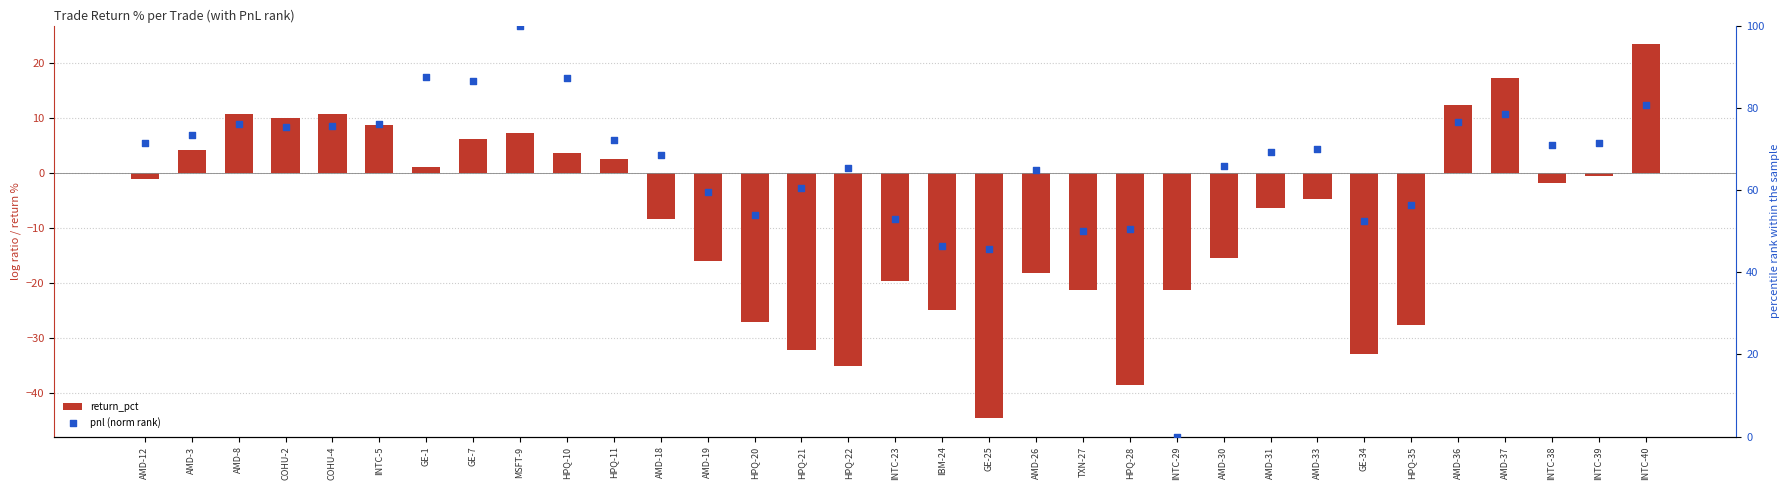

At how many categories does at least one series exceed 43?

32